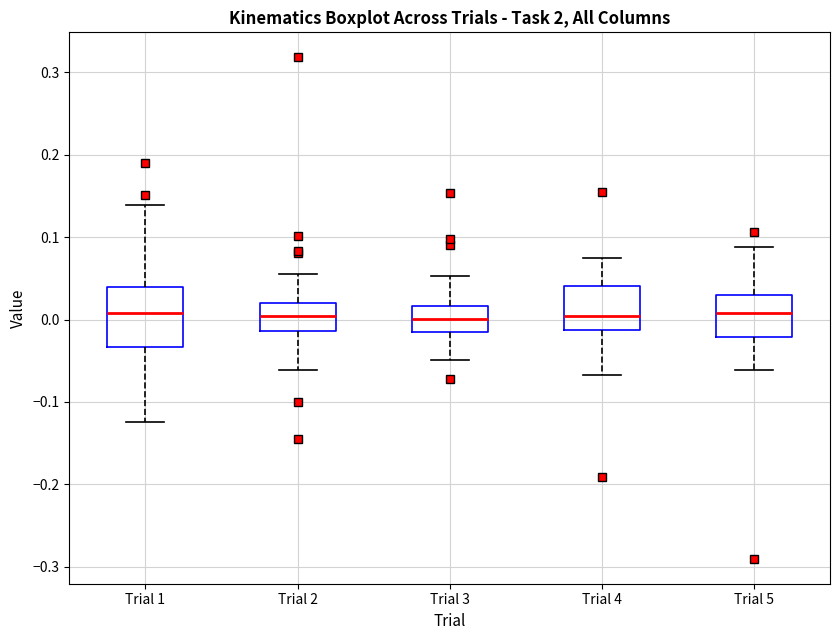

Reading left to right, transcribe this box plot: for each box, give where its median line is, the range the box spans, and where its two whiskers end, as read against the y-axis. The values are not printed on the chart, so give them approximately, as read against the axis.

Trial 1: median 0.01, box -0.03 to 0.04, whiskers -0.12 to 0.14
Trial 2: median 0.00, box -0.01 to 0.02, whiskers -0.06 to 0.05
Trial 3: median 0.00, box -0.02 to 0.02, whiskers -0.05 to 0.05
Trial 4: median 0.00, box -0.01 to 0.04, whiskers -0.07 to 0.08
Trial 5: median 0.01, box -0.02 to 0.03, whiskers -0.06 to 0.09